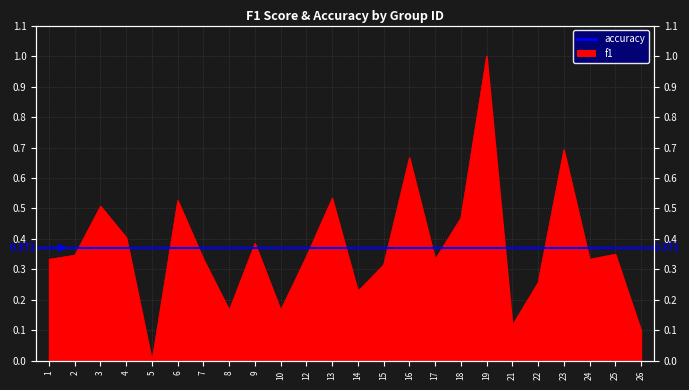

Is it true that the value at 10 is 0.1?

False